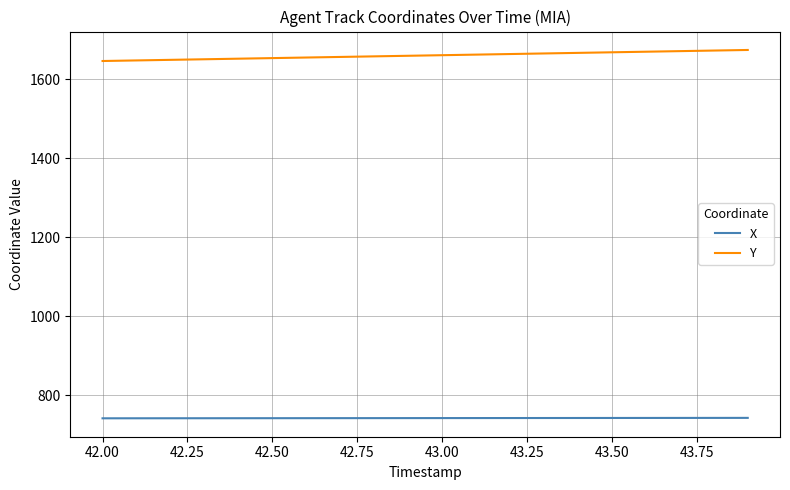

Which series has the widest spread of values?

Y